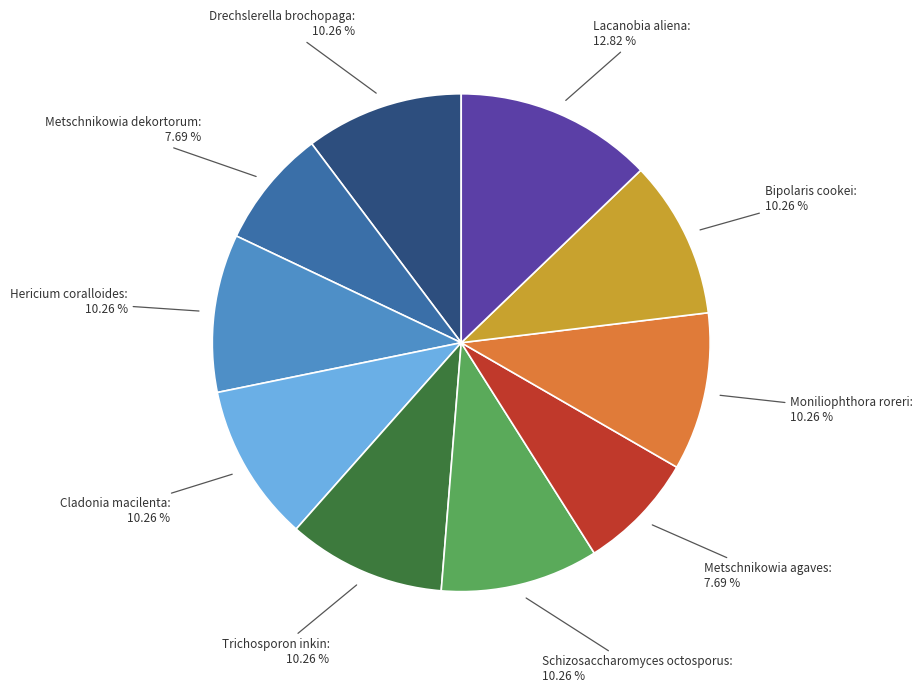

How many slices are in this pie chart?

10